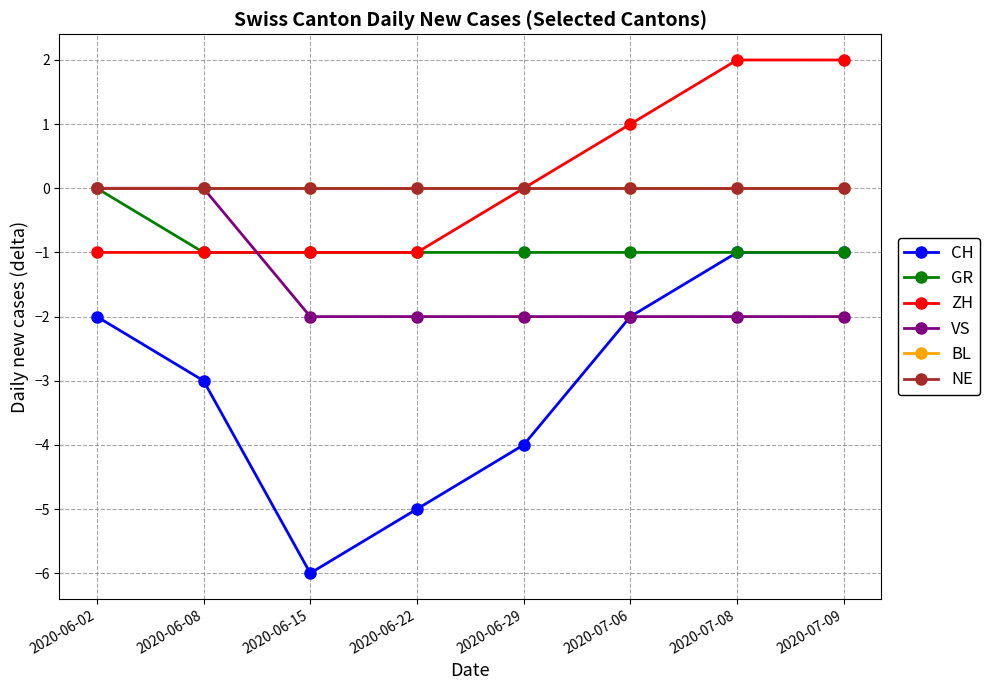

Is this an area chart (filled region under the line)?

No